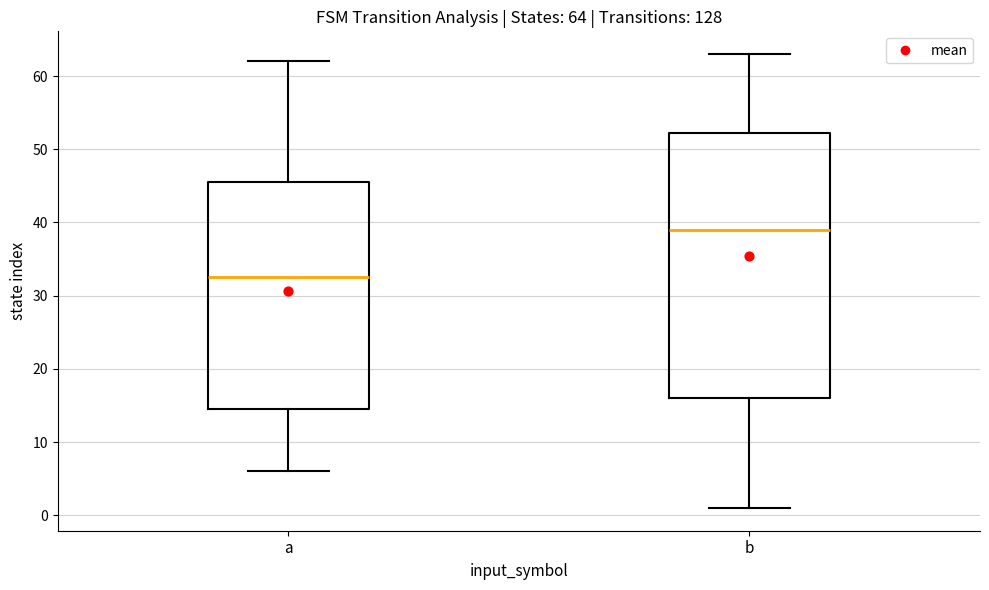

Which box is the tallest, from its lower edge to its upper edge?

b